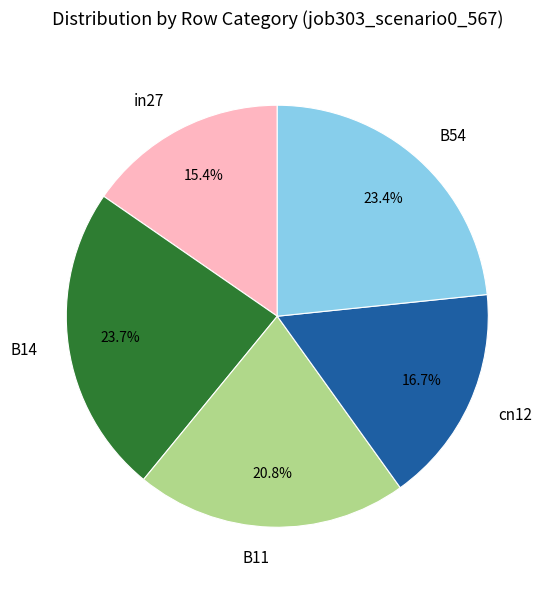

Which has a higher value, cn12 or B14?

B14